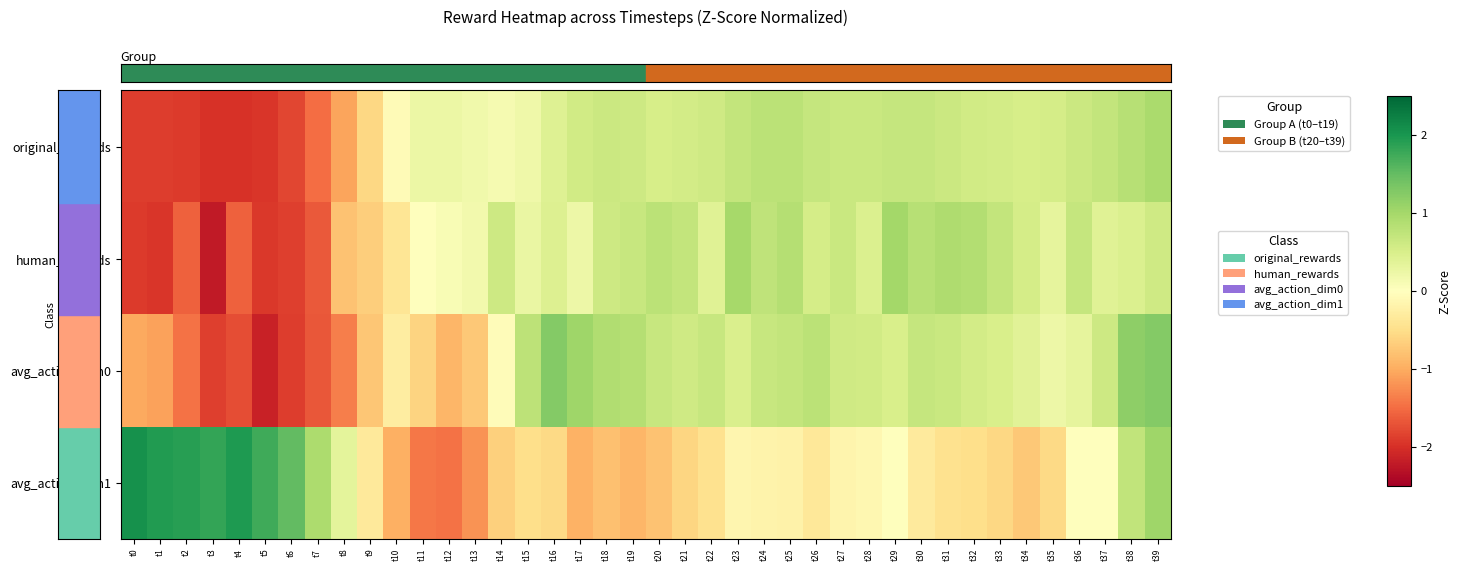

At which category does the chart reach its minimum across all series?

t3